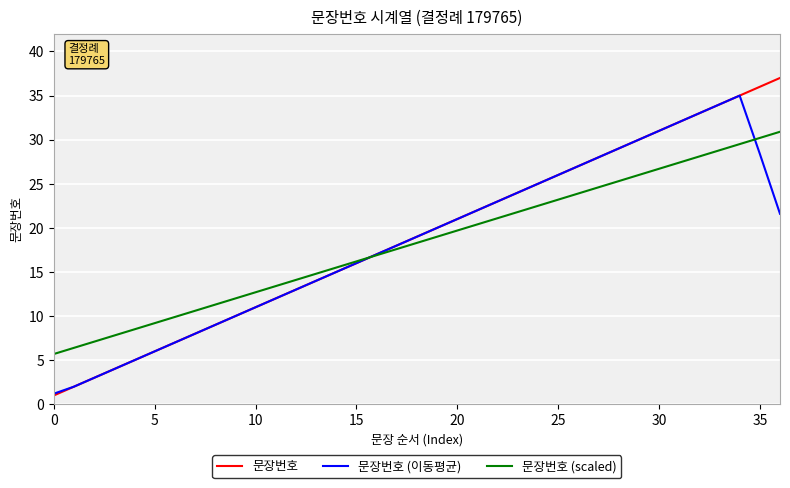

Which series has the largest range (max minus min)?

문장번호